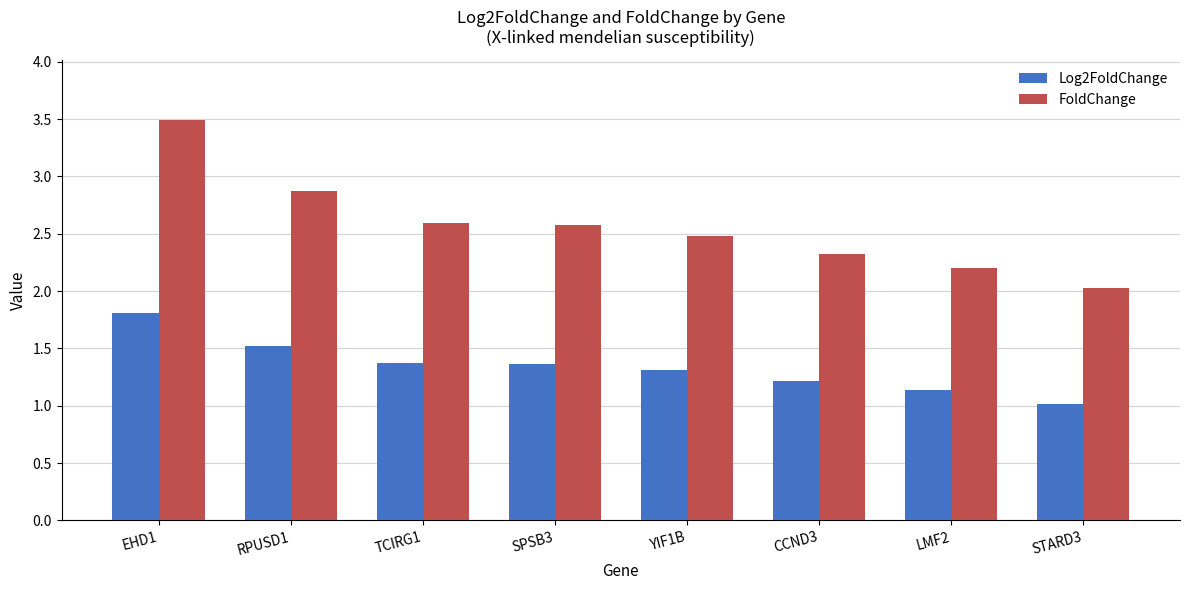

What is the label of the 1st bar from the right?

STARD3